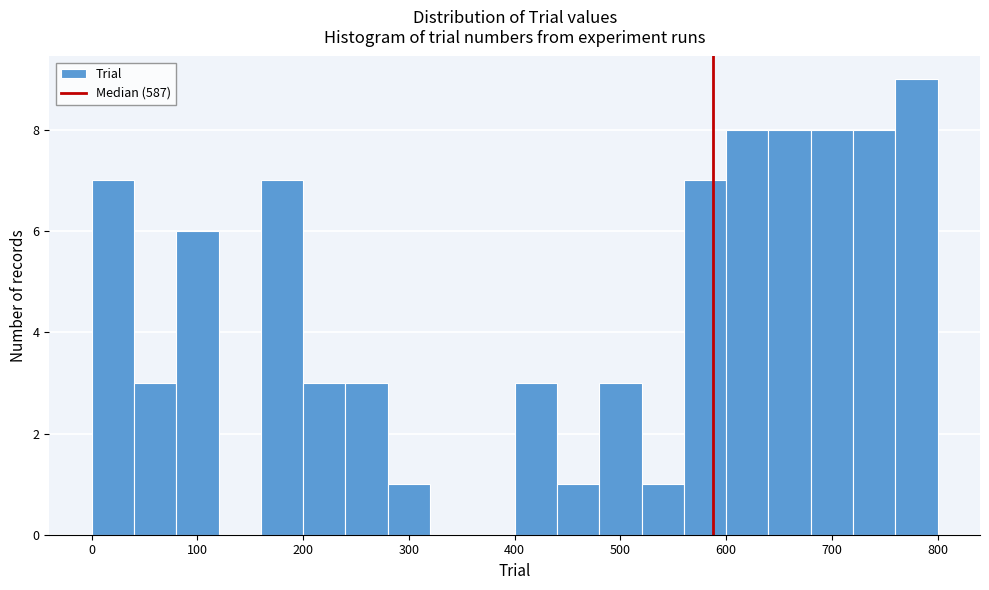

What is the height of the bar covering 200 to 240 on the x-axis? The values are not printed on the chart, so give them approximately, as read against the axis.

3